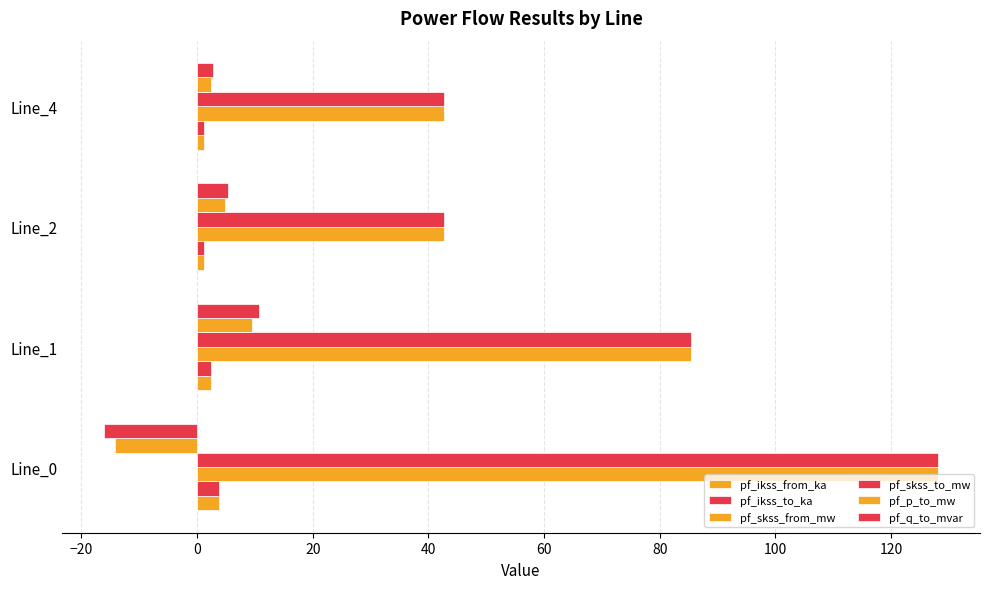

How many data points does each series have?

4